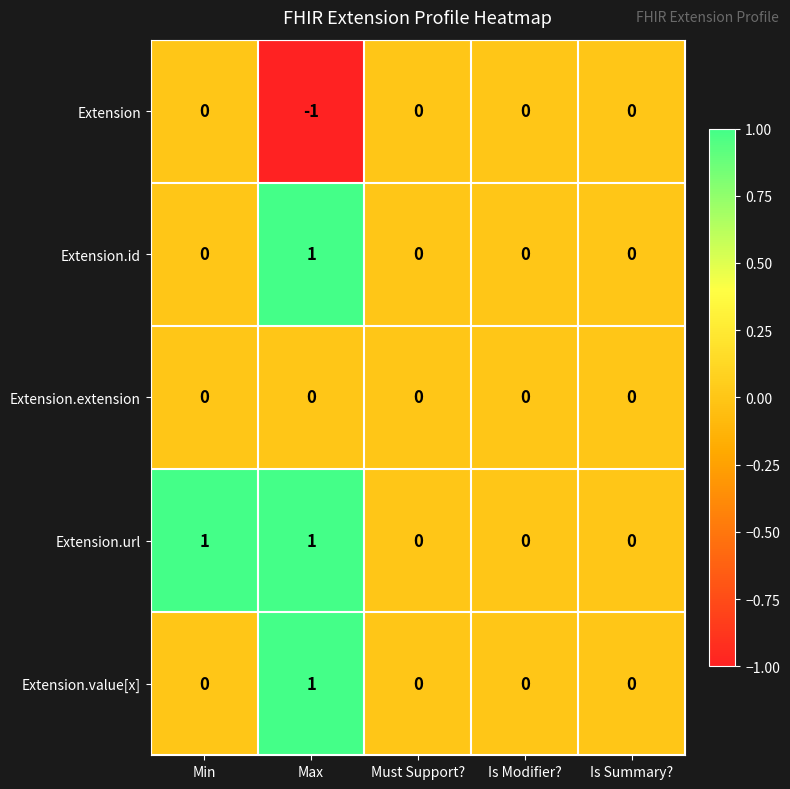

Reading left to right, extract all data points from this chart.

Extension: 0	-1	0	0	0
Extension.id: 0	1	0	0	0
Extension.extension: 0	0	0	0	0
Extension.url: 1	1	0	0	0
Extension.value[x]: 0	1	0	0	0